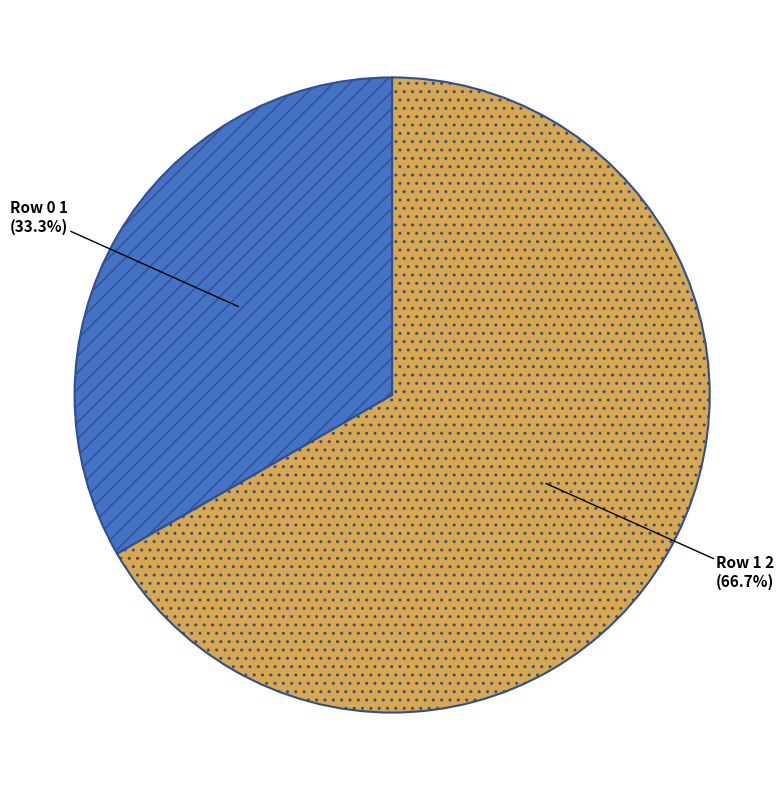

How many slices are in this pie chart?

2